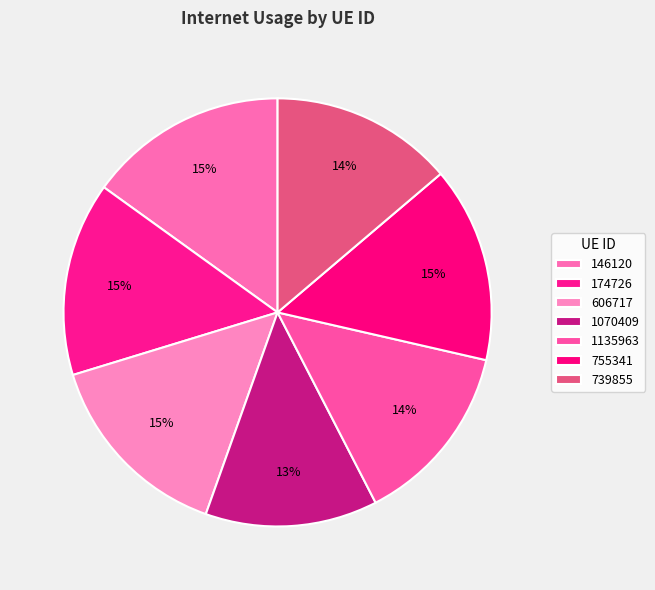

Which category has the smallest portion of the pie?

1070409